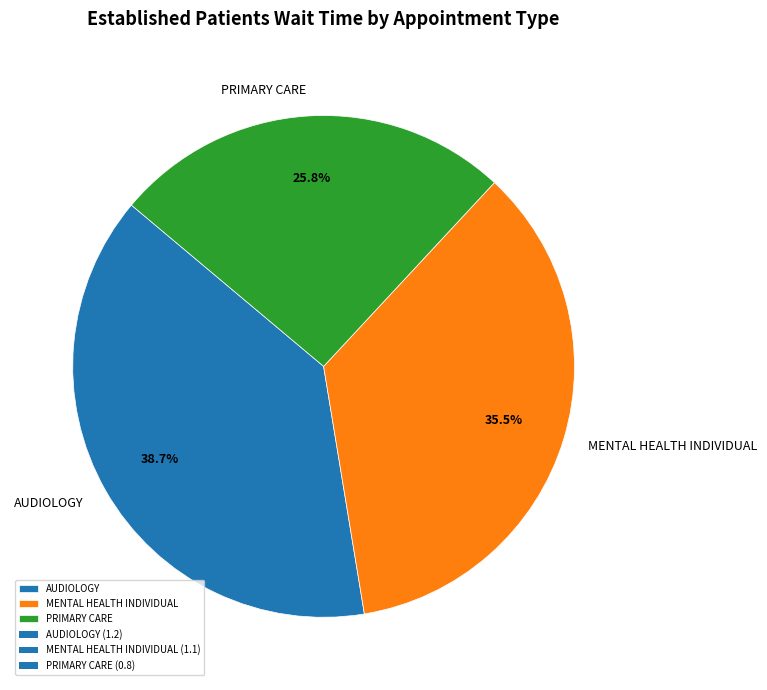

How many segments does this pie chart have?

3